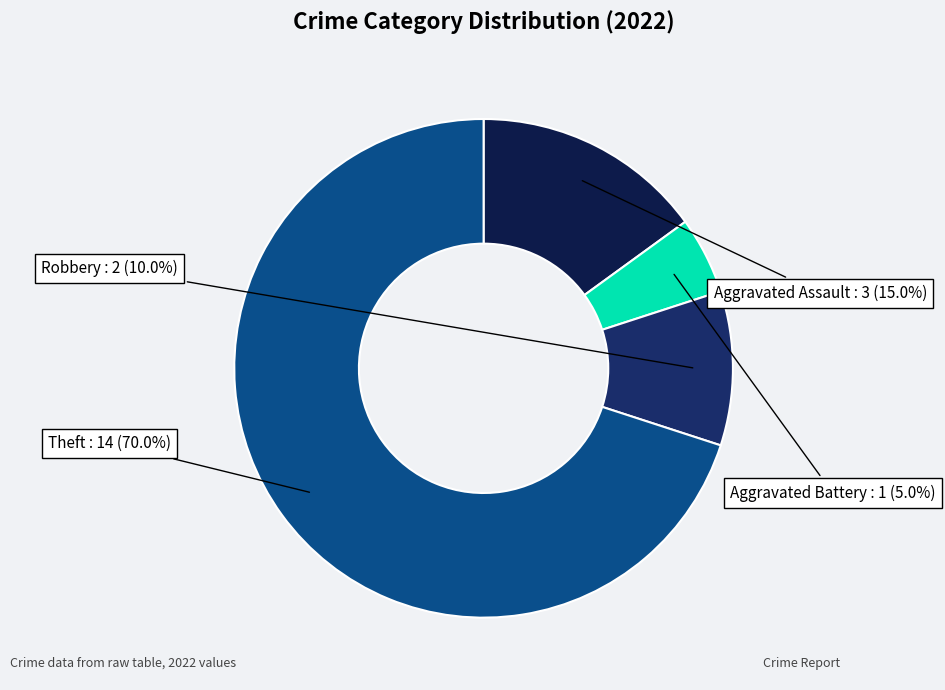

Does any single category account for the majority?

Yes